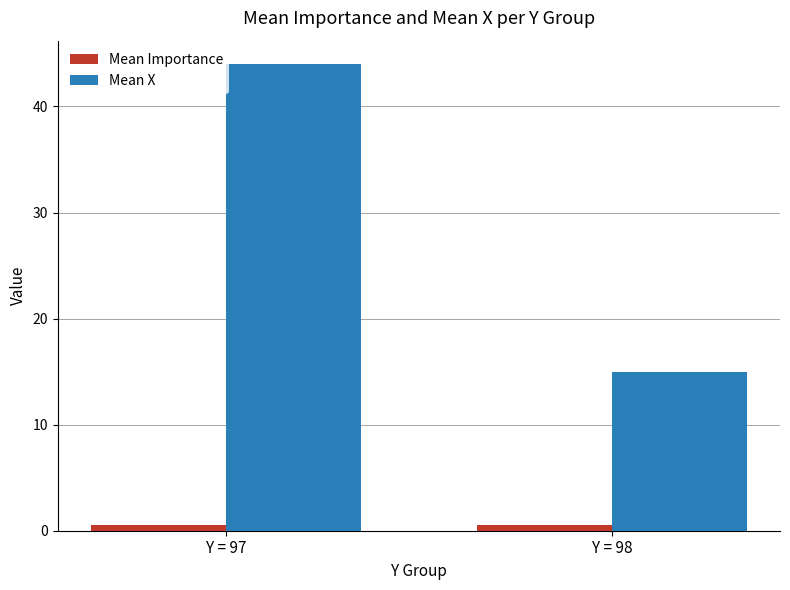

Is the value of Mean Importance at Y = 97 greater than the value of Mean X at Y = 98?

No